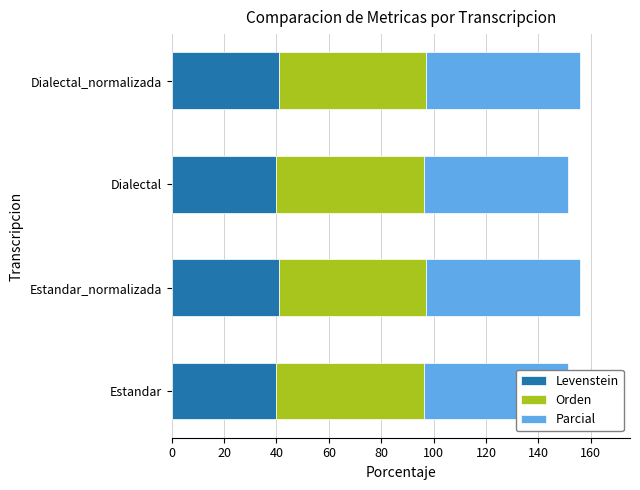

Reading right to left, what are all the values shown in this chart?

Levenstein: 41.0	40.0	41.0	40.0
Orden: 56.2	56.5	56.2	56.5
Parcial: 58.7	54.7	58.7	54.7